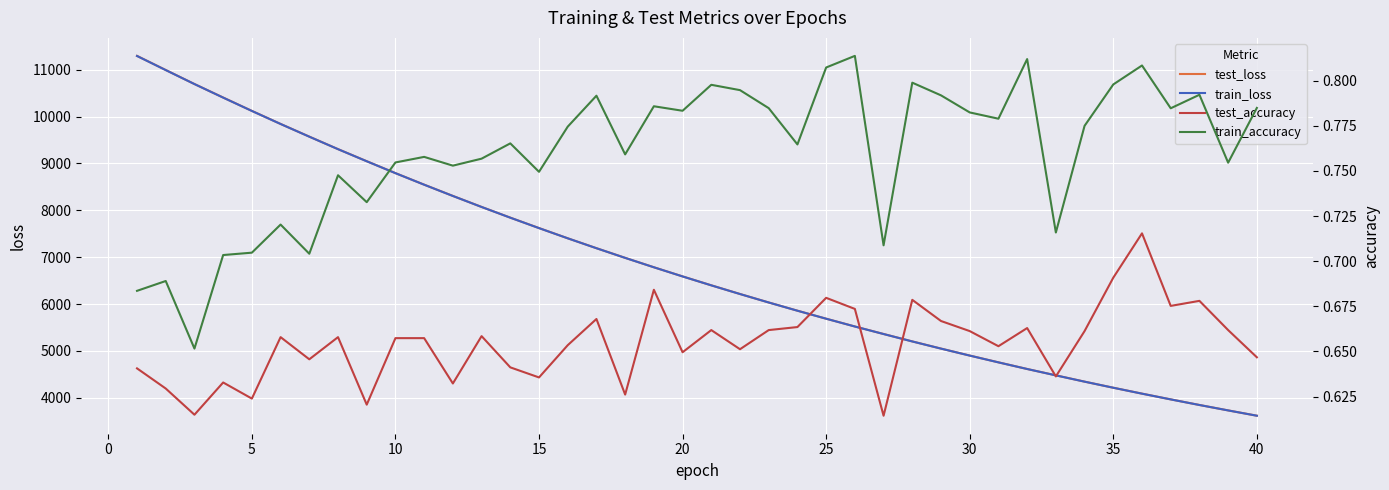

True or false: test_loss and train_accuracy cross at least once.

False